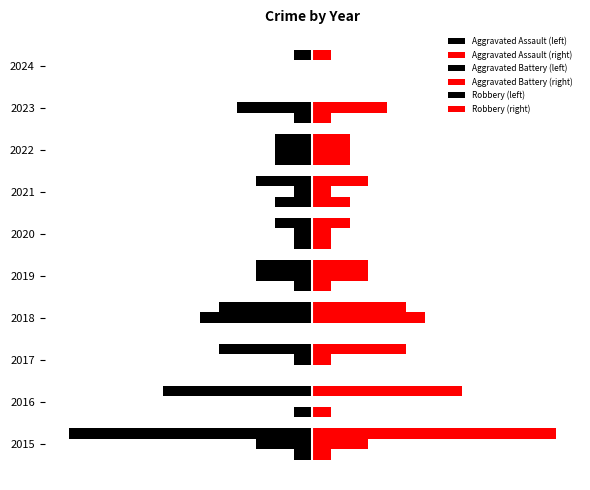

Reading left to right, extract all data points from this chart.

Aggravated Assault (left): 0=-1	1=-1	2=0	3=0	4=-1	5=-1	6=-2	7=-2	8=-1	9=0
Aggravated Assault (right): 0=1	1=1	2=0	3=0	4=1	5=1	6=2	7=2	8=1	9=0
Aggravated Battery (left): 0=-3	1=0	2=-1	3=-6	4=-3	5=-1	6=-1	7=-2	8=-4	9=0
Aggravated Battery (right): 0=3	1=0	2=1	3=6	4=3	5=1	6=1	7=2	8=4	9=0
Robbery (left): 0=-13	1=-8	2=-5	3=-5	4=-3	5=-2	6=-3	7=-2	8=0	9=-1
Robbery (right): 0=13	1=8	2=5	3=5	4=3	5=2	6=3	7=2	8=0	9=1